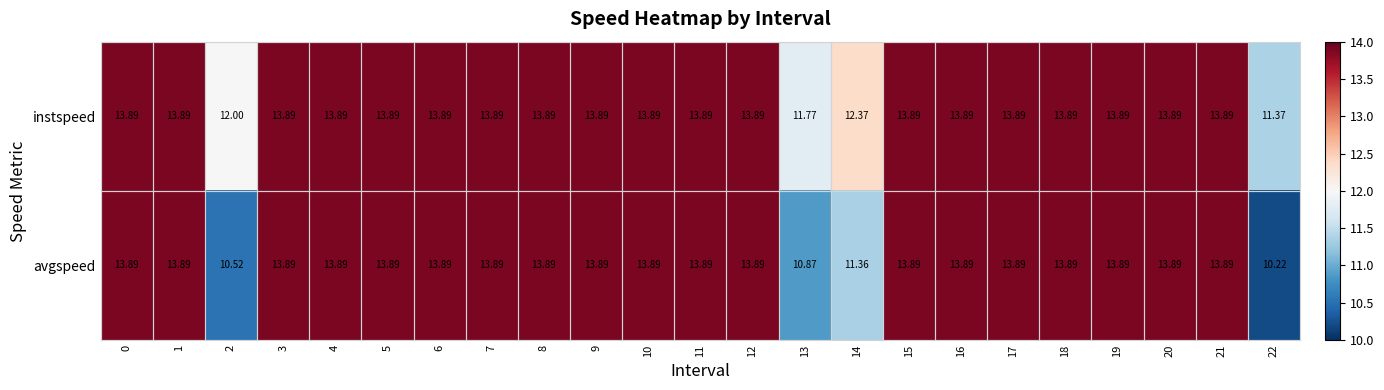

Count the number of data series in this chart.

2